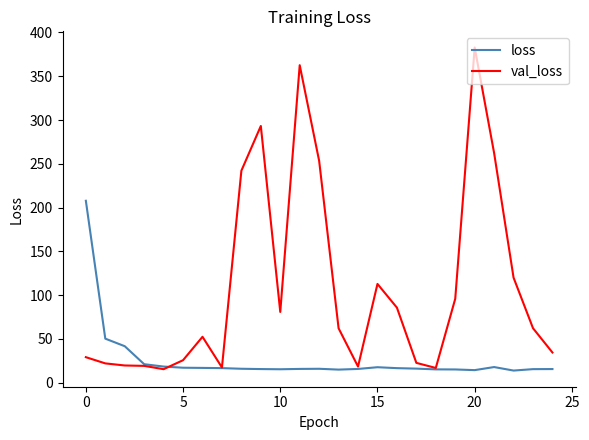

Which series has the largest range (max minus min)?

val_loss